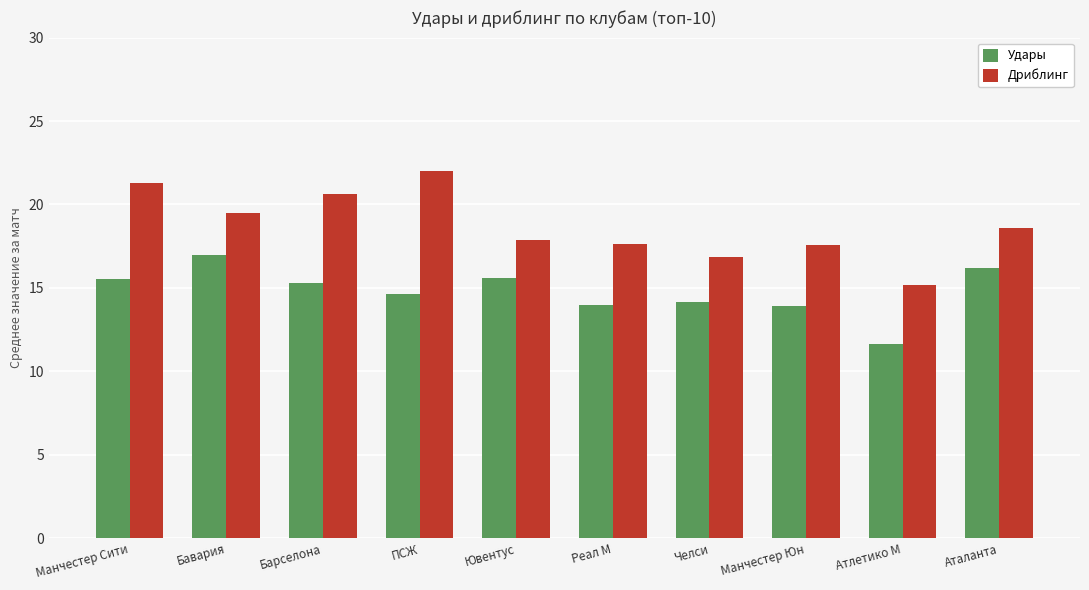

Where does the Удары series first go above 15?

Манчестер Сити